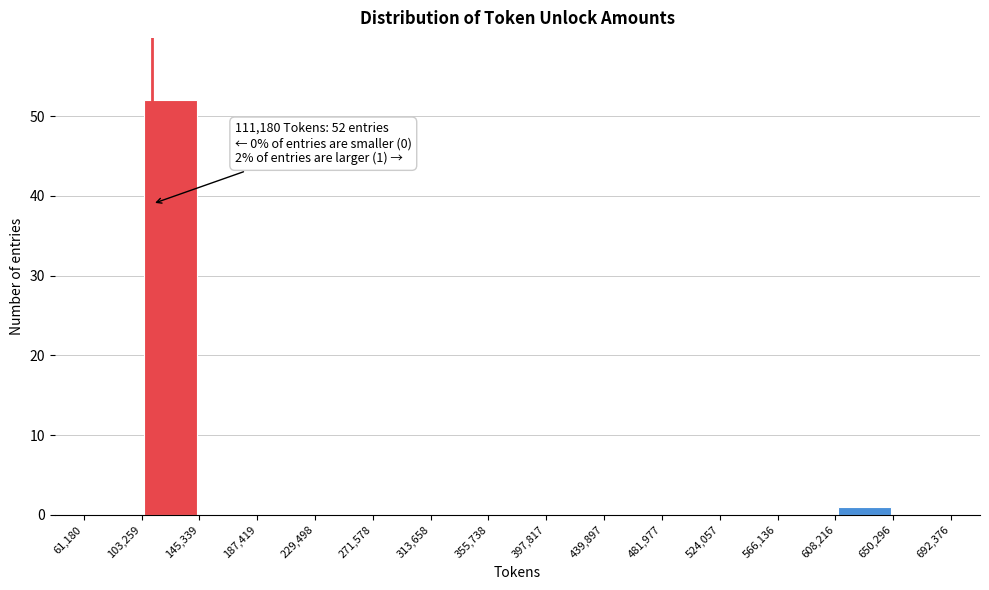

Which range on the x-axis has the tallest bar?

103,259 to 145,339